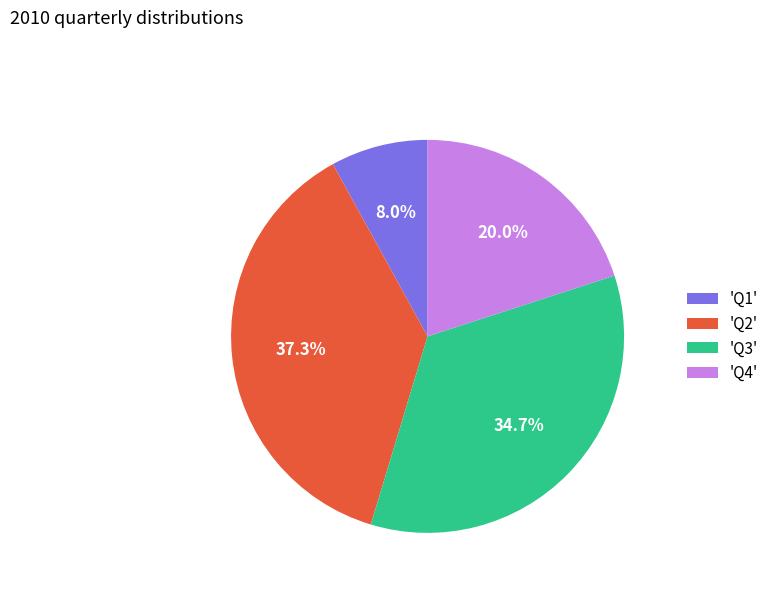

Which category has the smallest portion of the pie?

'Q1'